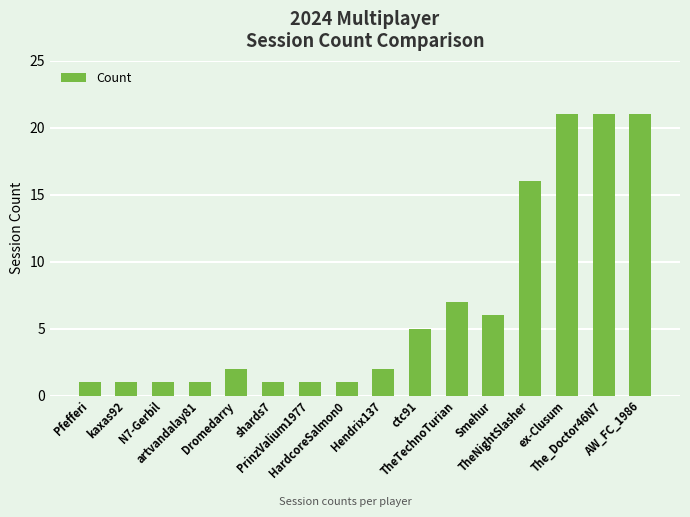

What is the difference between the maximum and second lowest values?

20